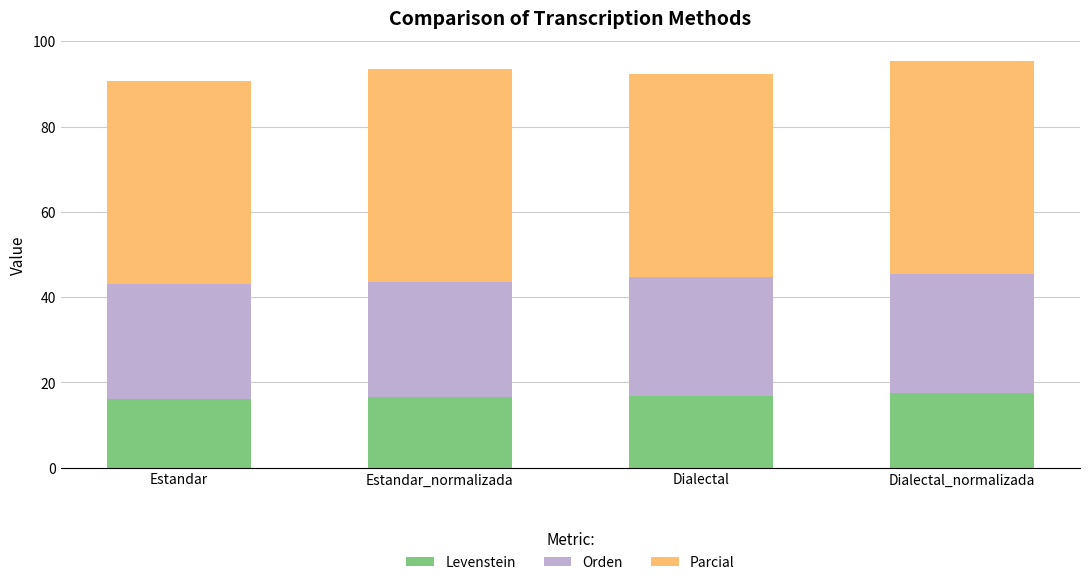

How many categories are shown in the chart?

4